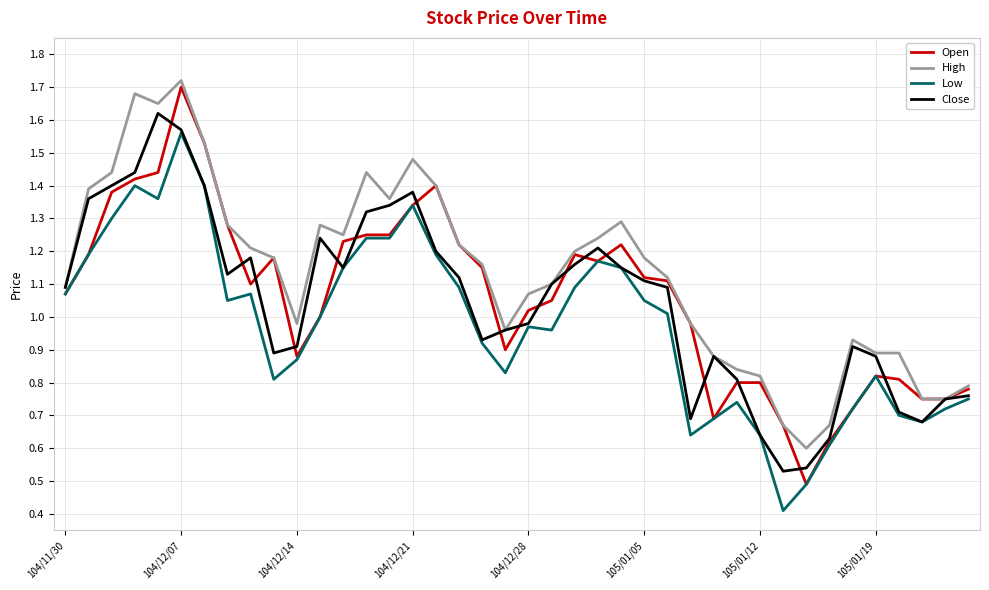

Which series has the largest total across all categories?

High